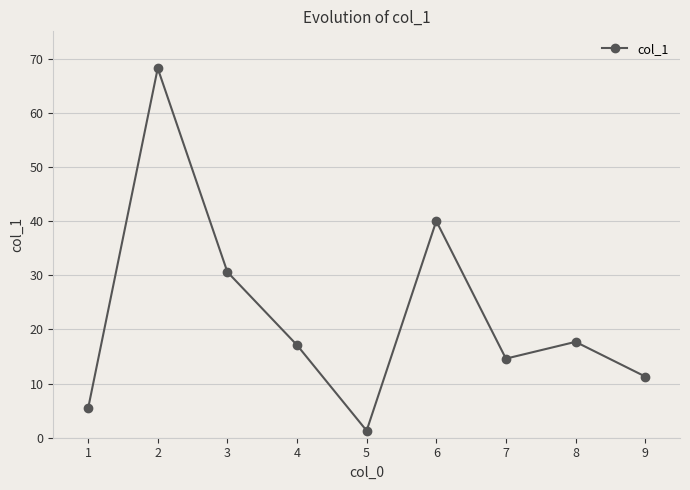

Does the chart display data point markers on the line(s)?

Yes